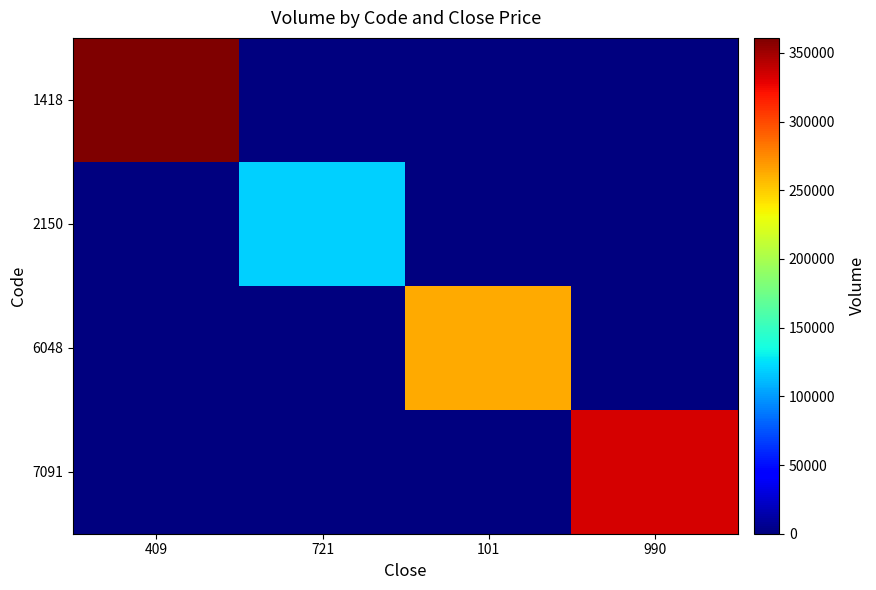

At which category is the sum across all series the highest?

409